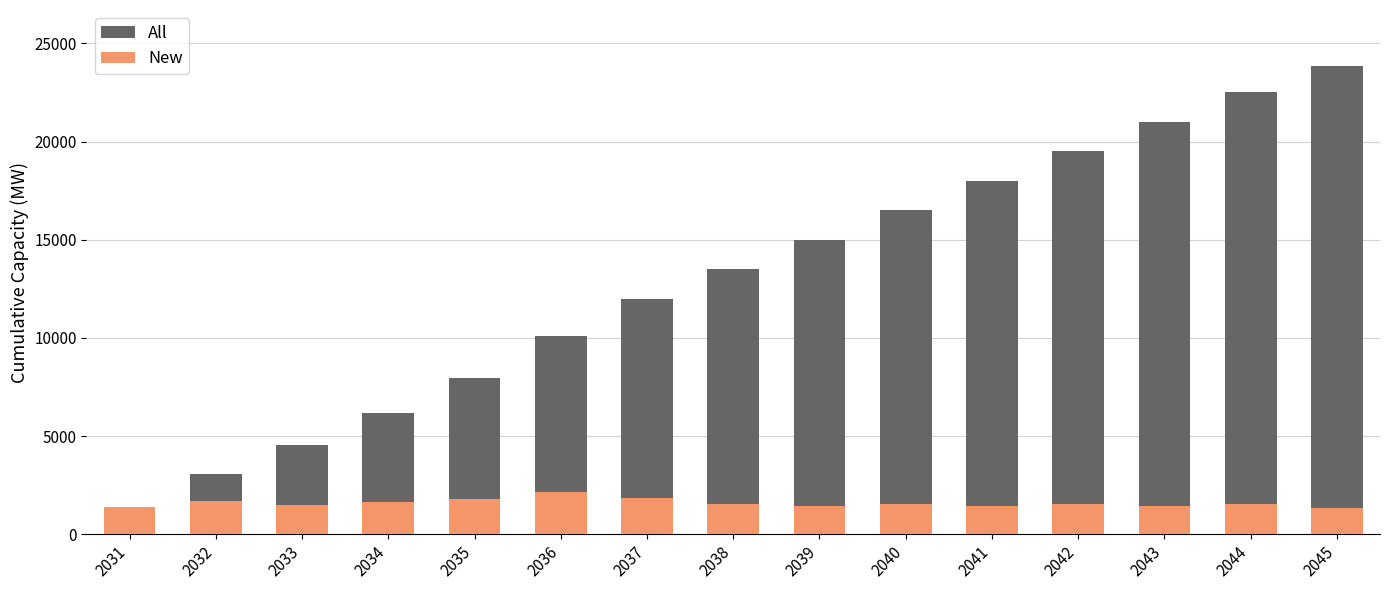

Is it true that All equals 5339.4 at 2036?

False